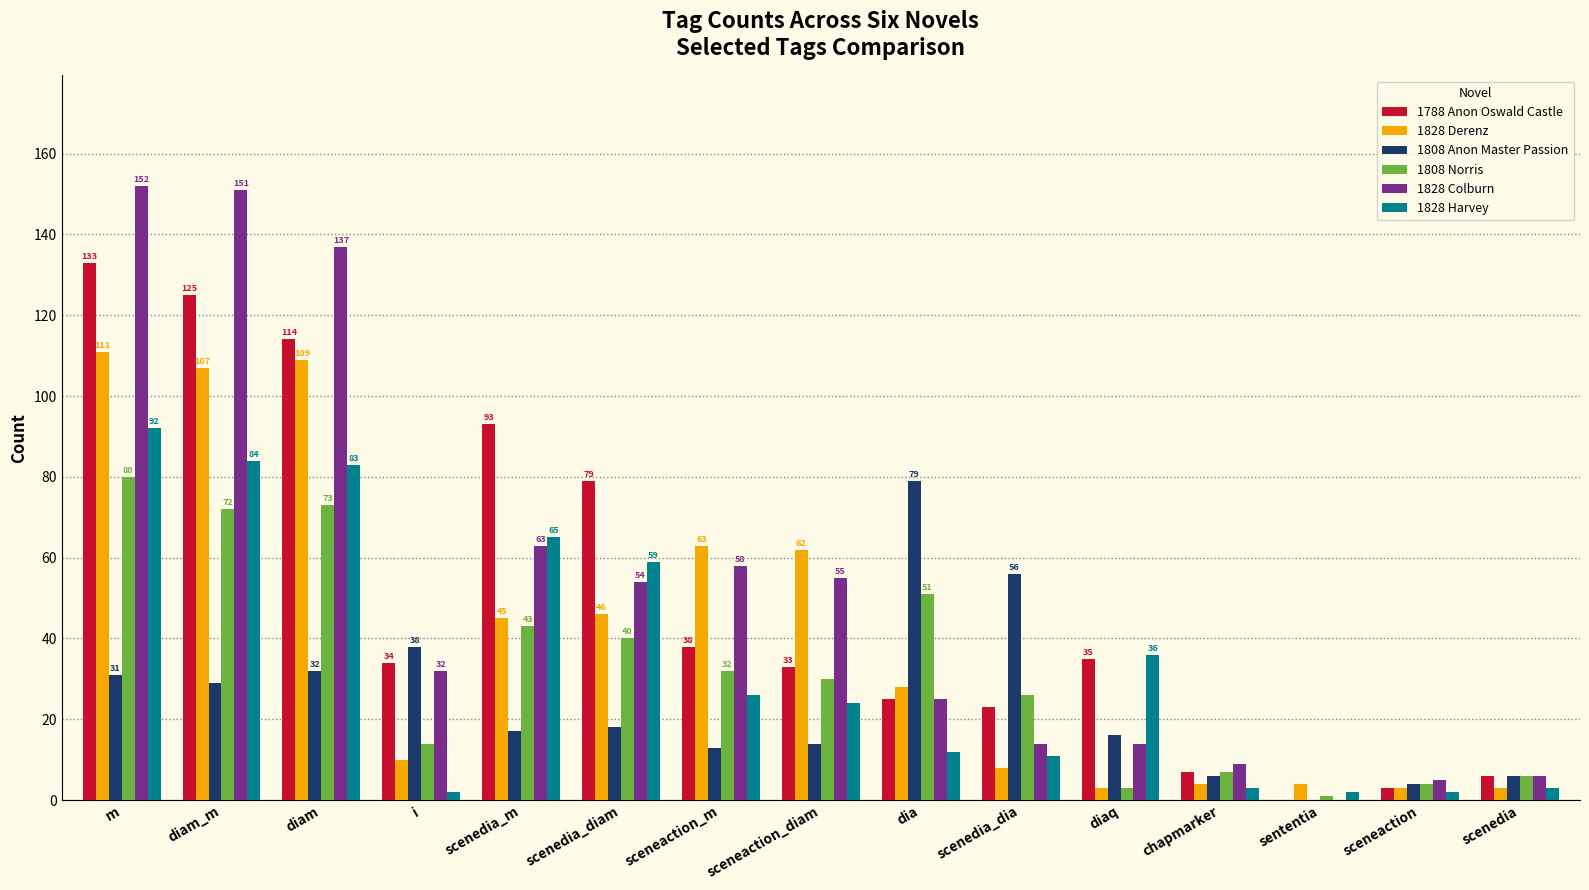

Count the number of categories in the chart.

15